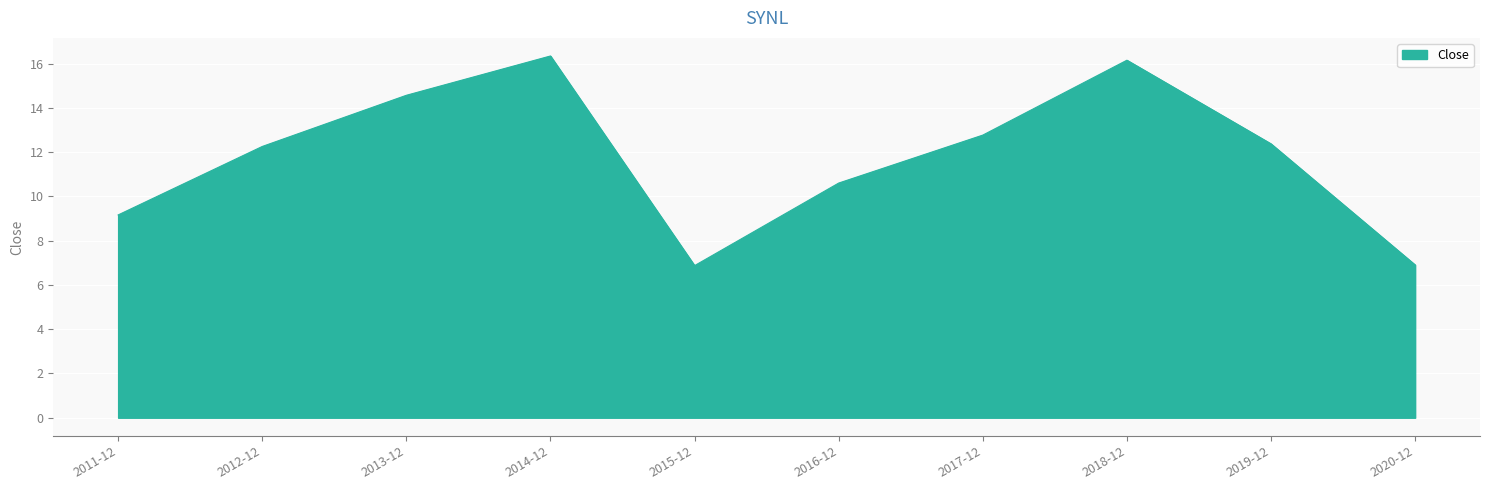

Does the chart display data point markers on the line(s)?

No